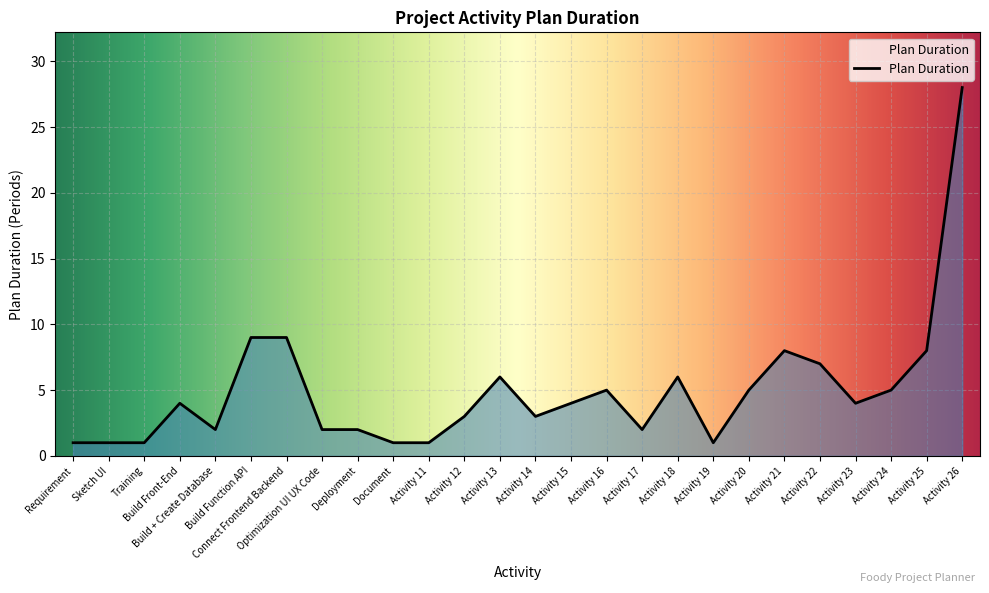

What is the difference between the maximum and minimum values?

27